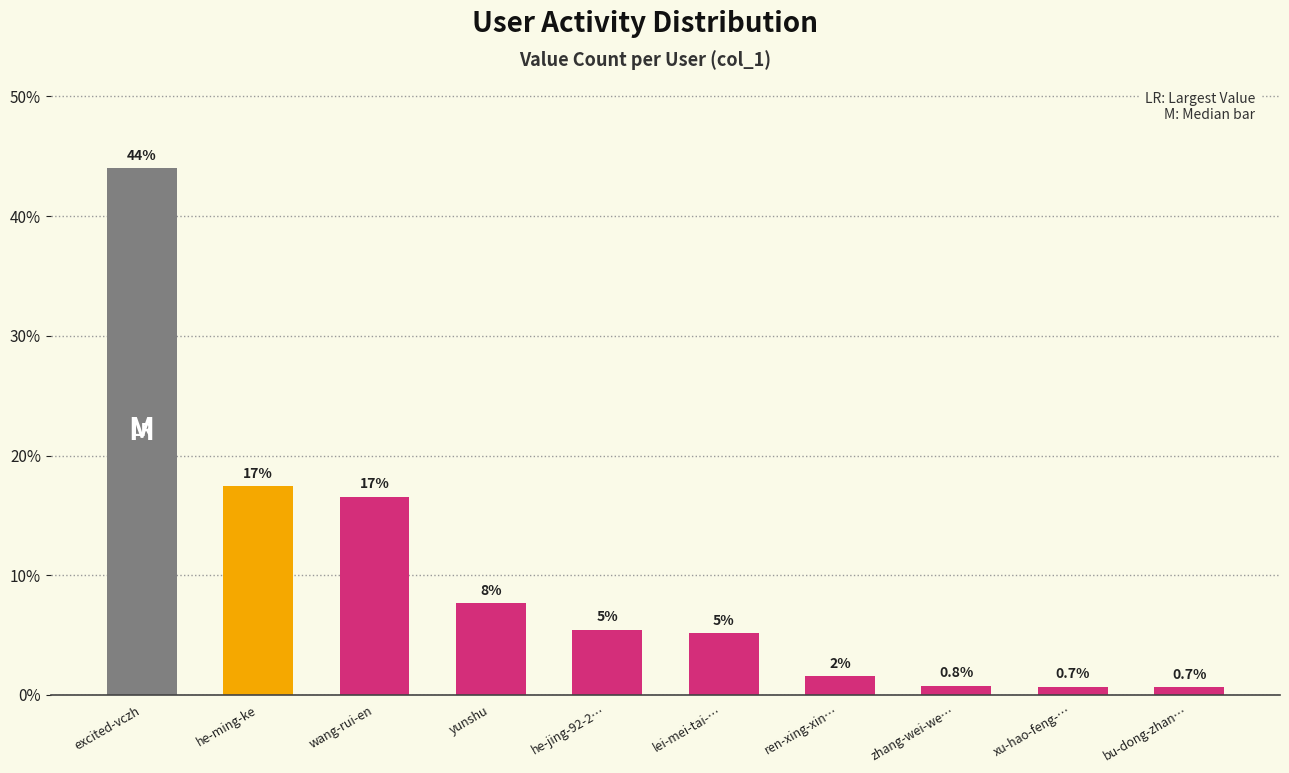

How many bars are there in total?

10